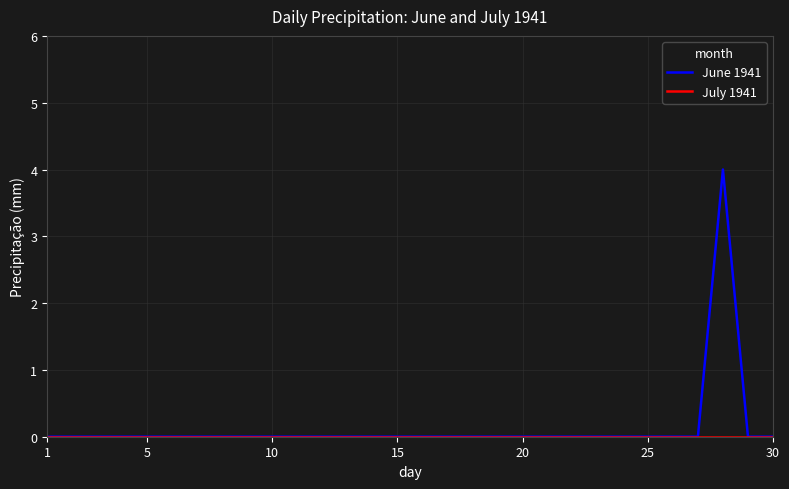

Which series has the largest range (max minus min)?

June 1941